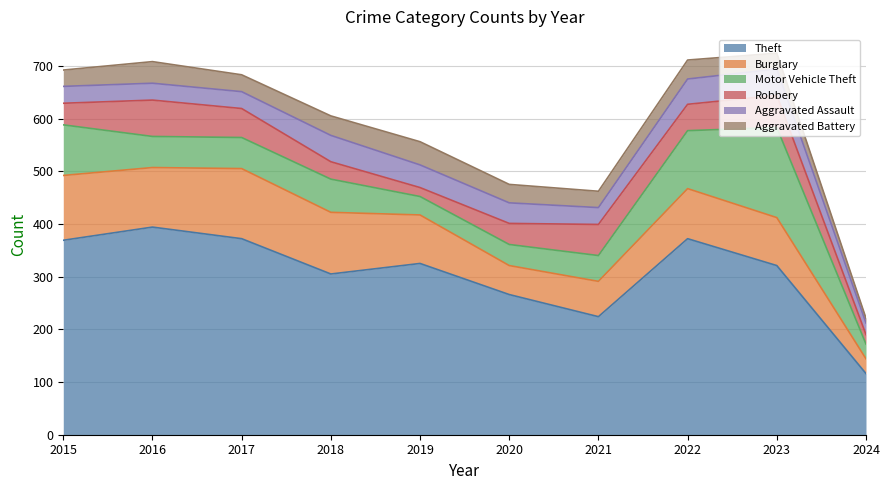

True or false: Robbery and Aggravated Battery intersect in this chart.

True